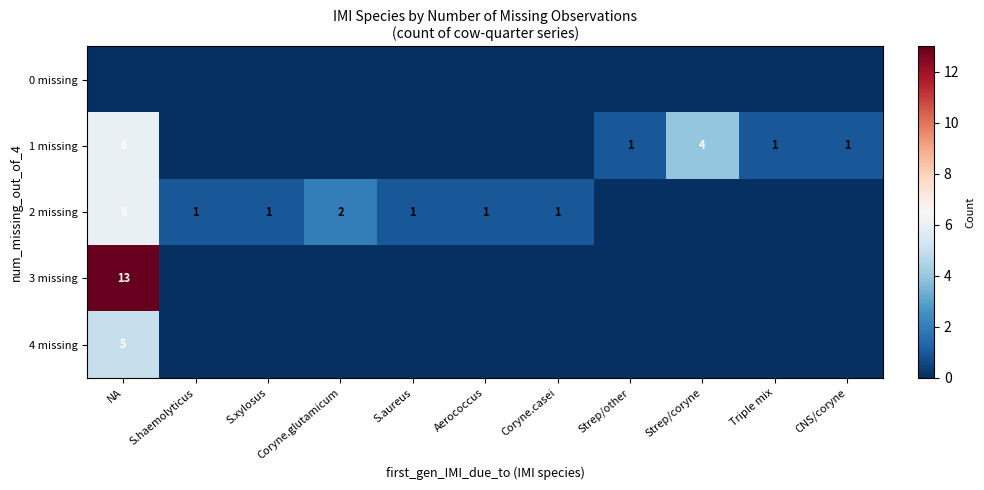

At which category does the chart reach its peak across all series?

NA